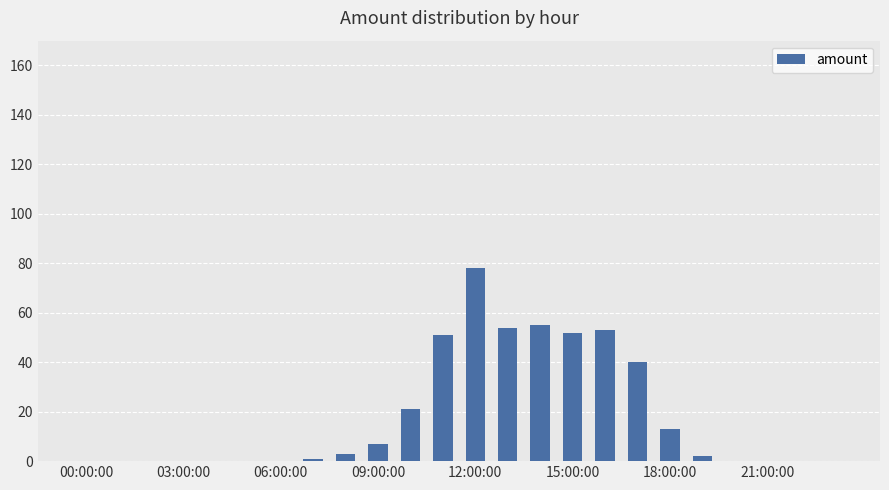

What is the sum of all values?

430